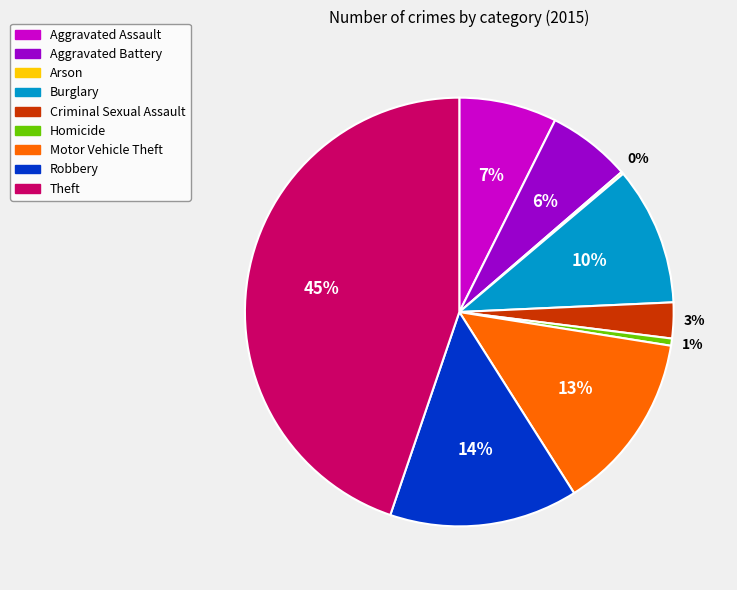

To the nearest percent, what is the difference between the largest and smallest slice percentages?

45%